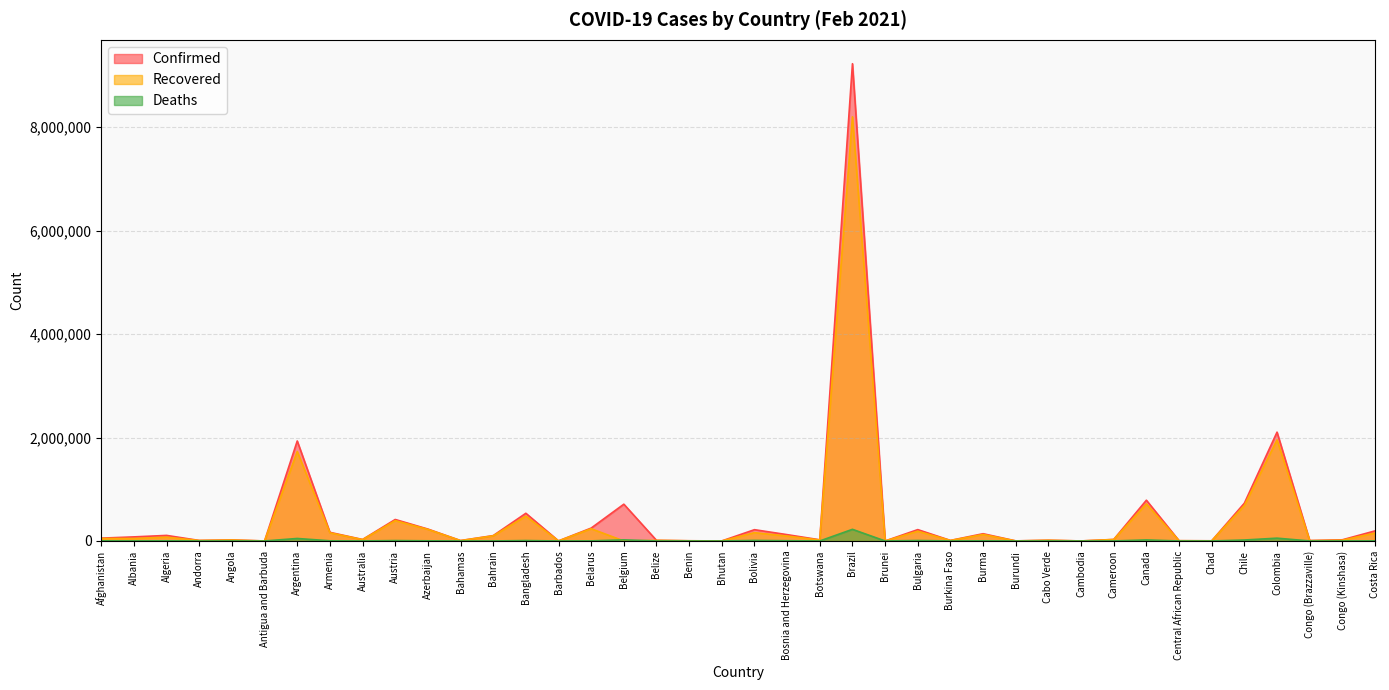

How many lines are shown in the chart?

3